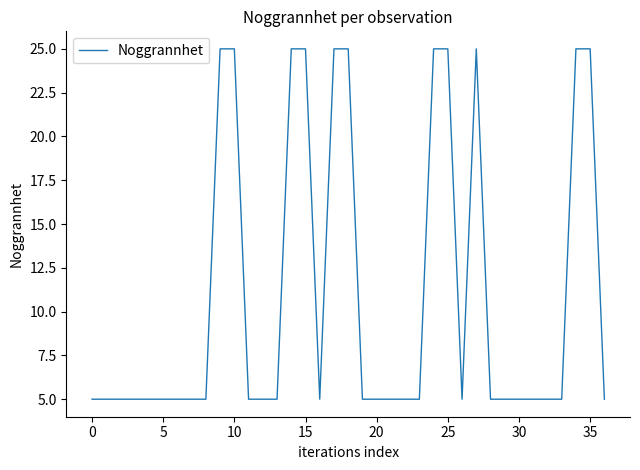

What is the minimum value shown in the chart?

5